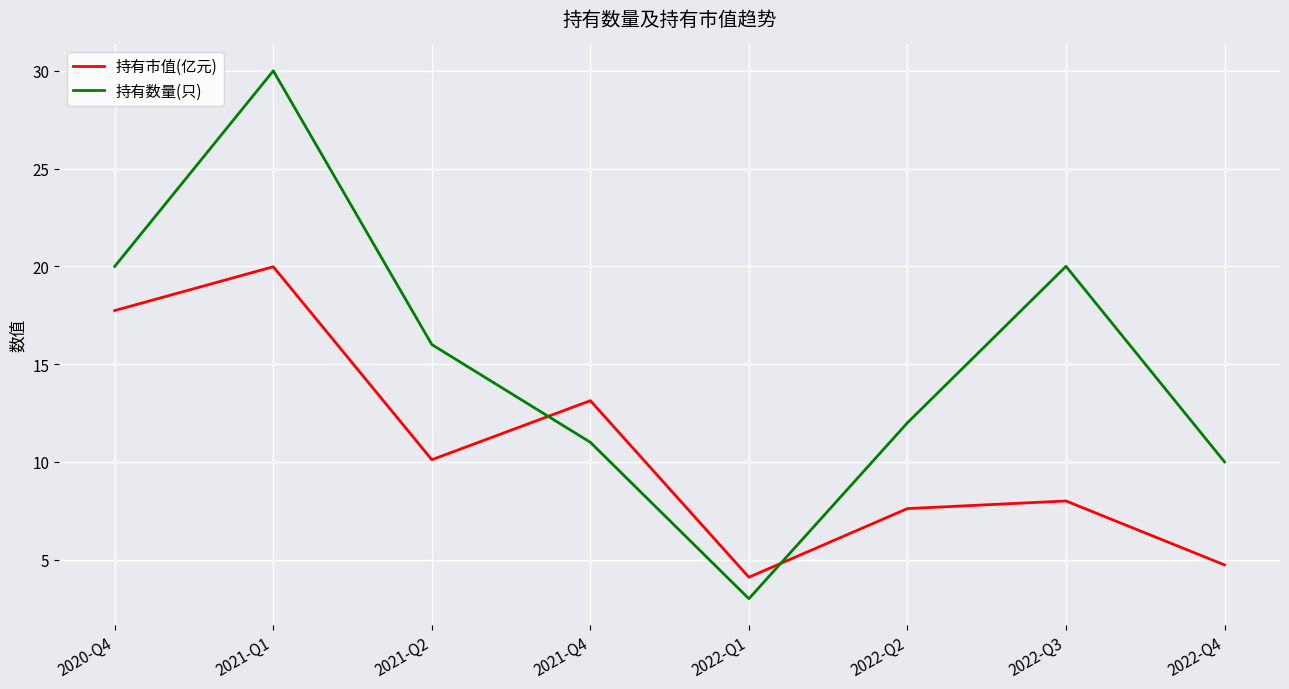

How many interior local peaks does the 持有市值(亿元) series have?

3